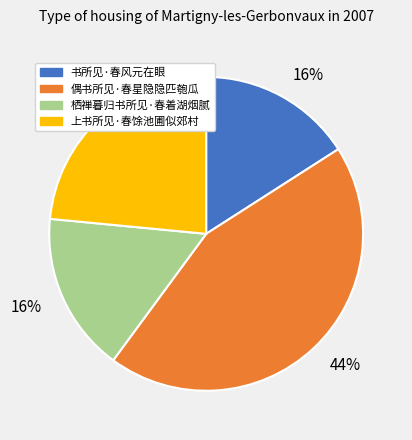

Does any single category account for the majority?

No